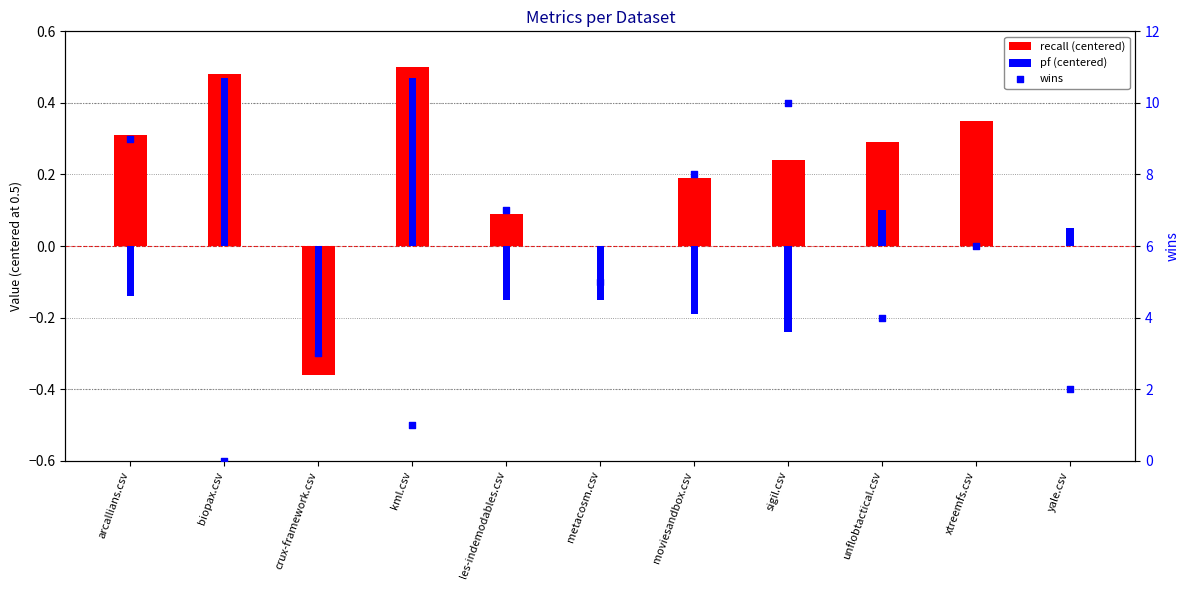

At how many categories does at least one series exceed 6?

4